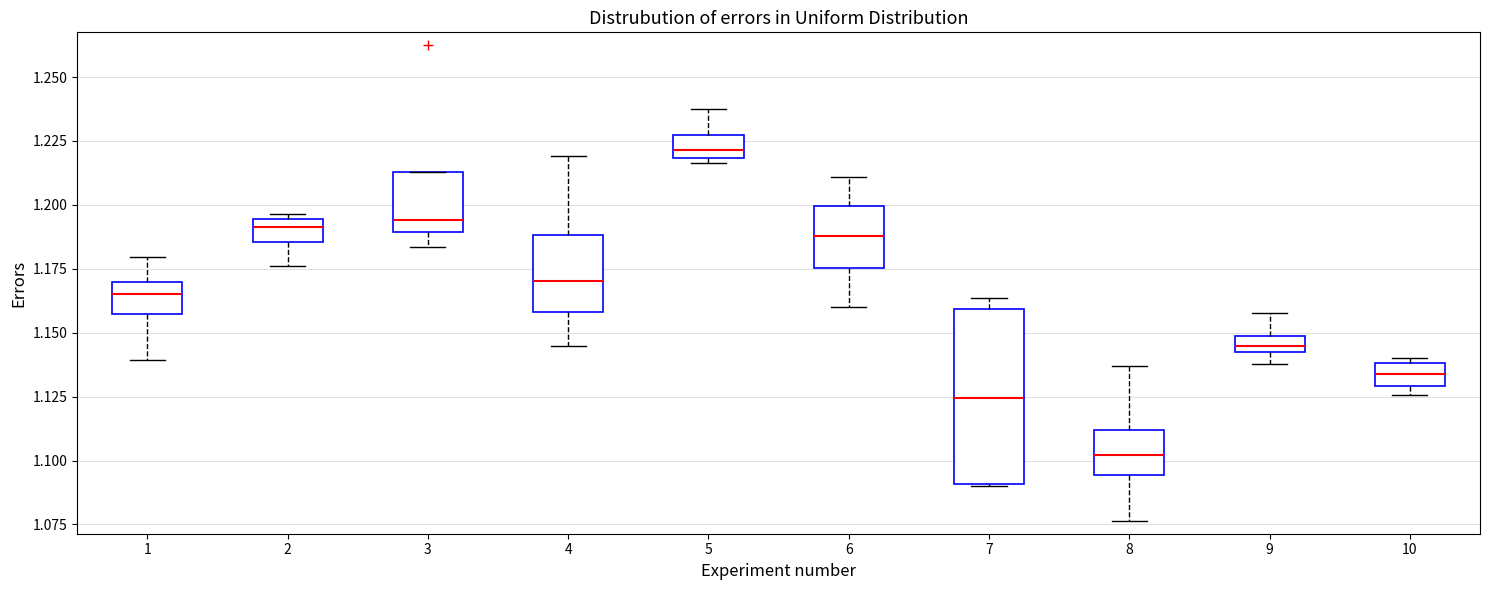

Which box has the highest median line?

5